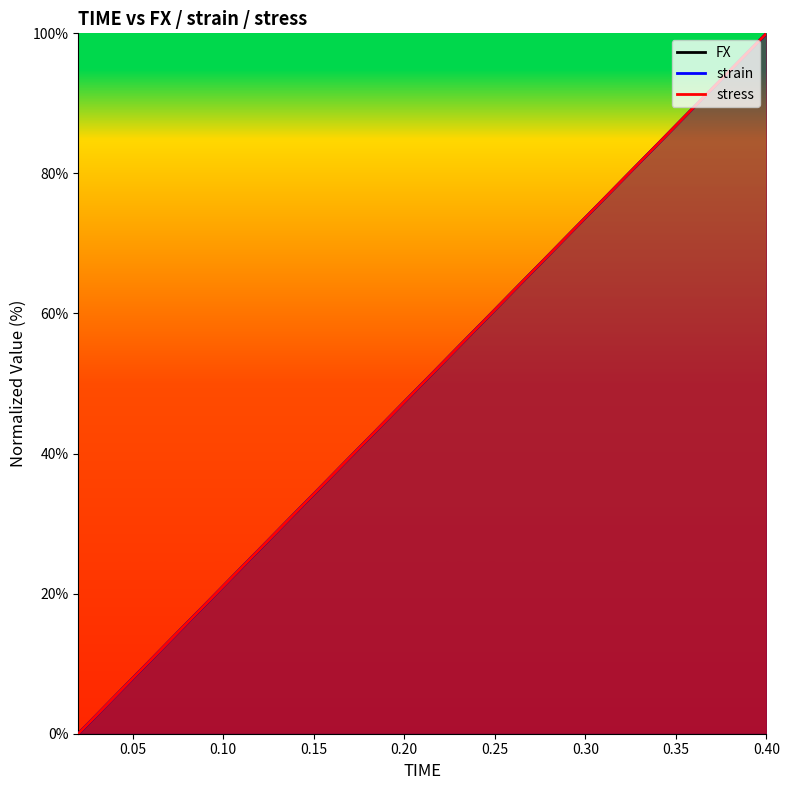

What is the difference between the FX values at 0.4 and 0.36?

10.5